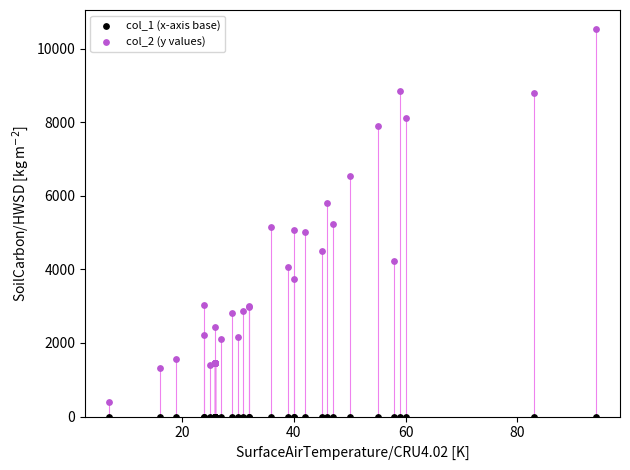

Which series contains the highest Y value?

col_2 (y values)